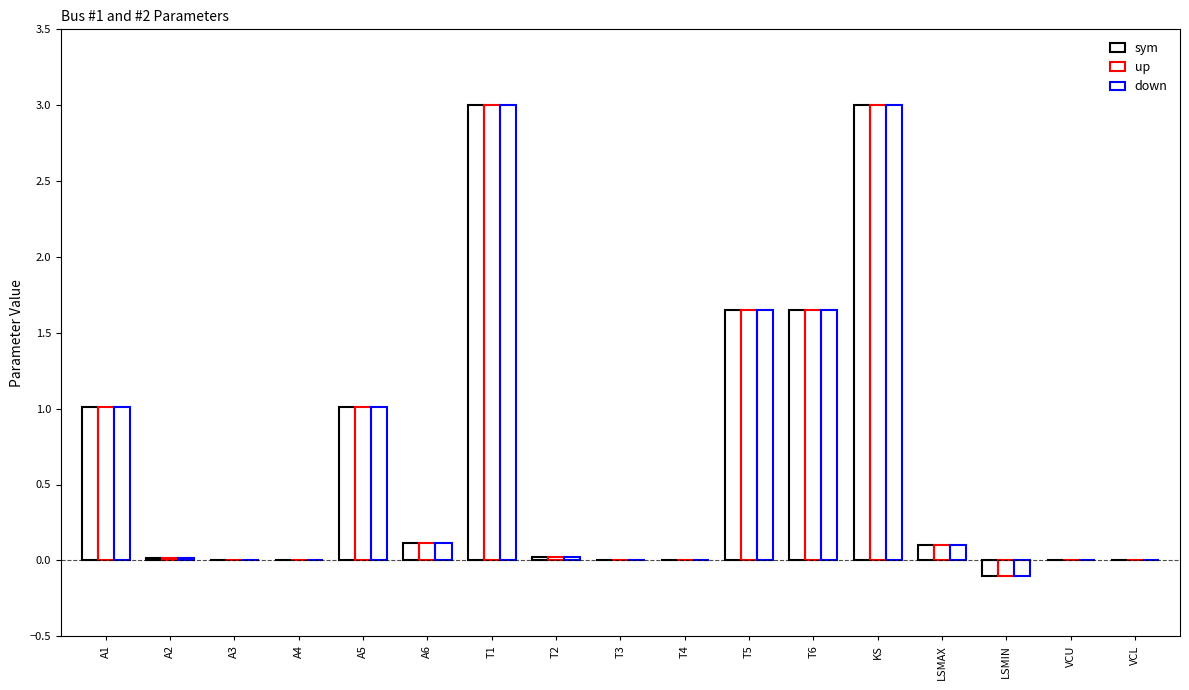

How many series are shown in this chart?

3